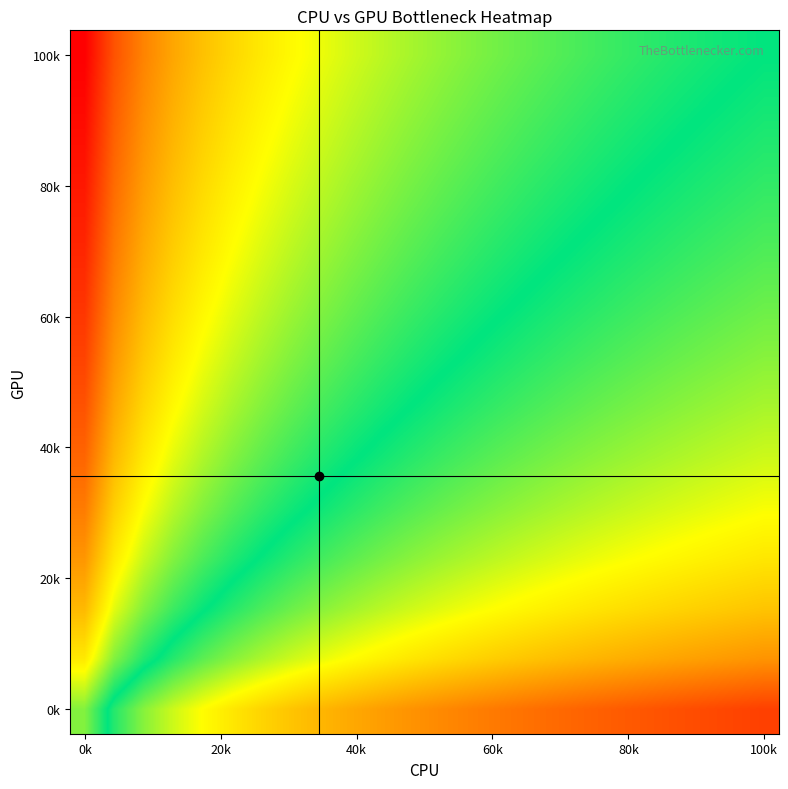

How many categories are shown in the chart?

24